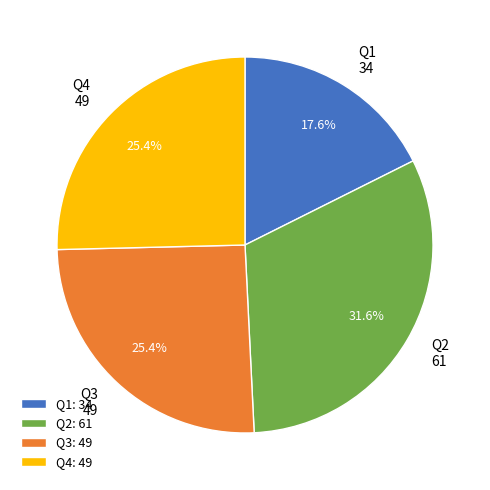

To the nearest percent, what is the combined percentage of Q2 and Q3?

57%